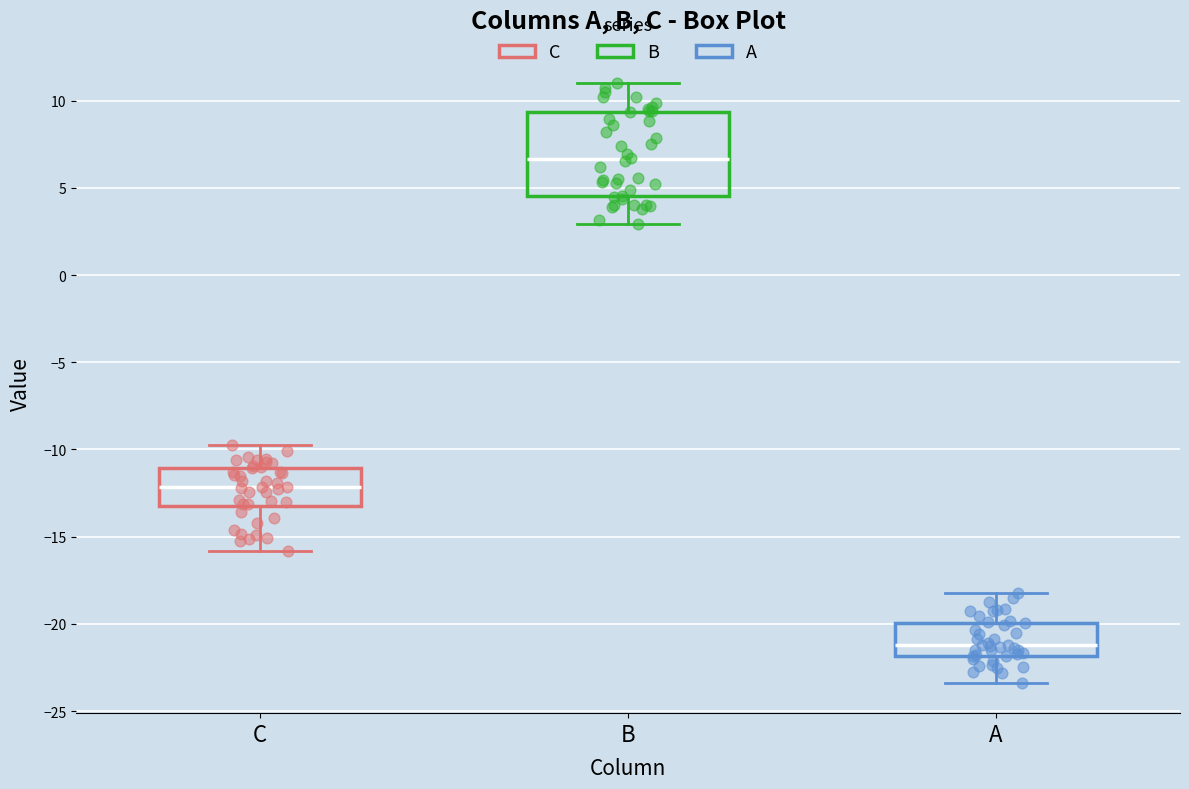

Comparing the boxes themselves (not the whiskers), which one is the tallest?

B